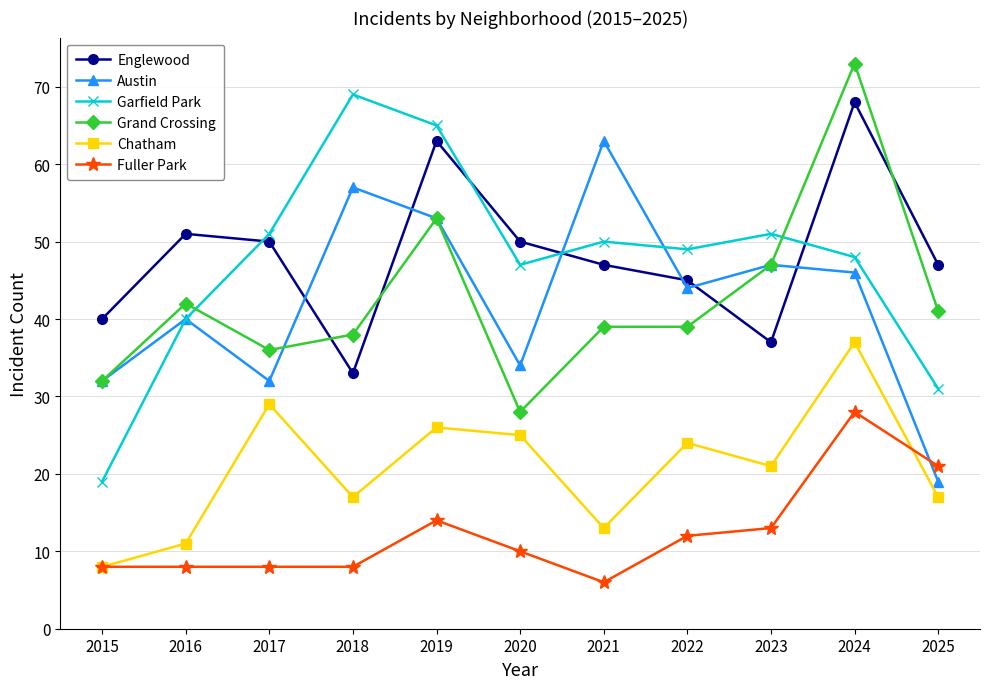

Which series changed the most between 2016 and 2024?

Grand Crossing